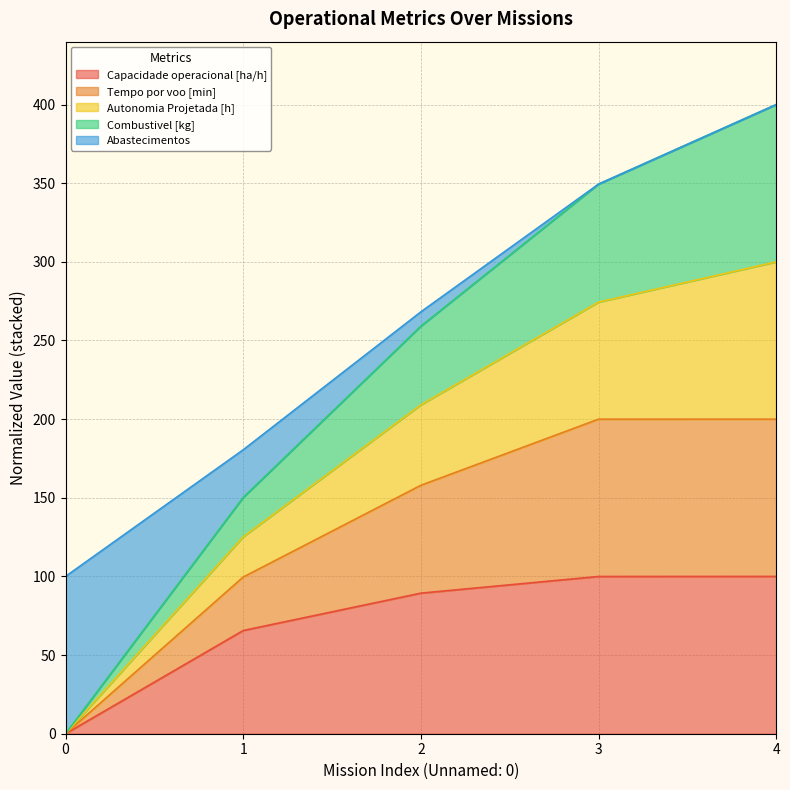

Count the number of categories in the chart.

5